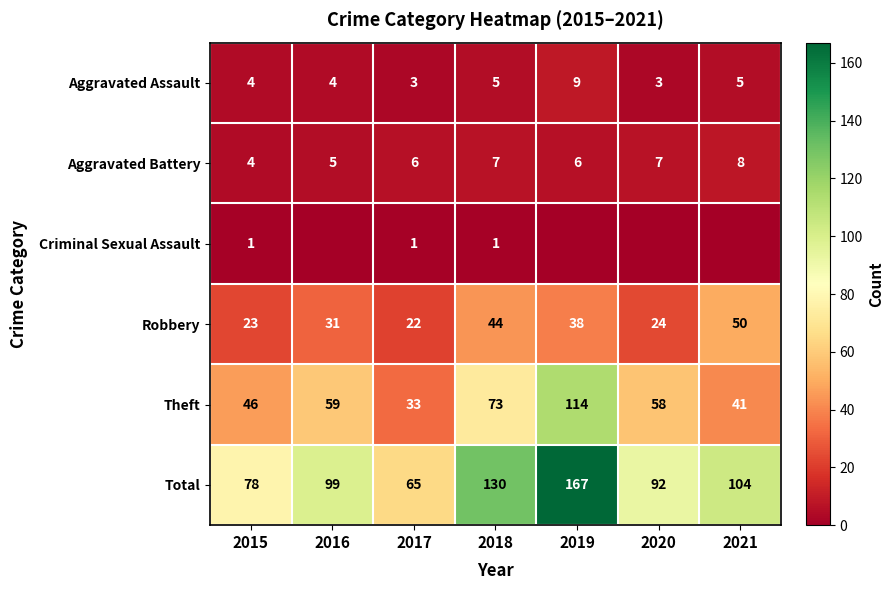

What is the difference between the highest and lowest values at 2017?

64